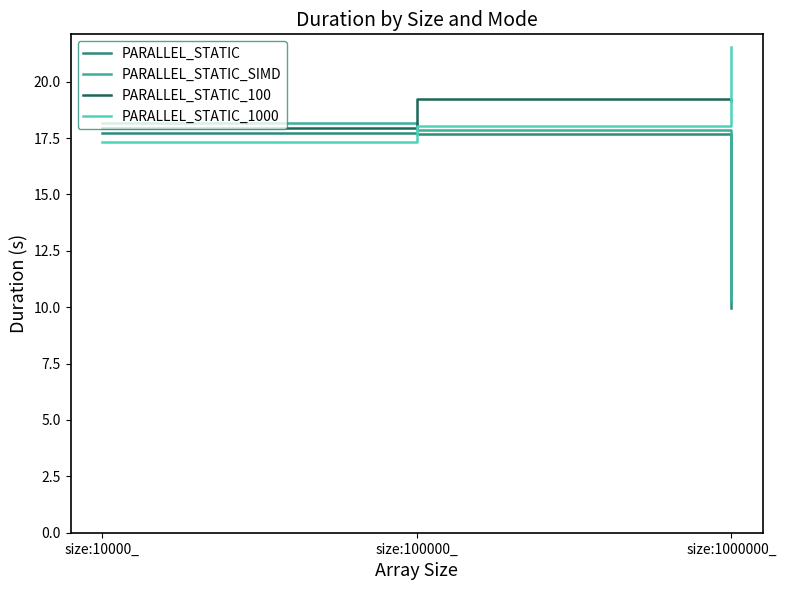

What position from the left is size:100000_?

2